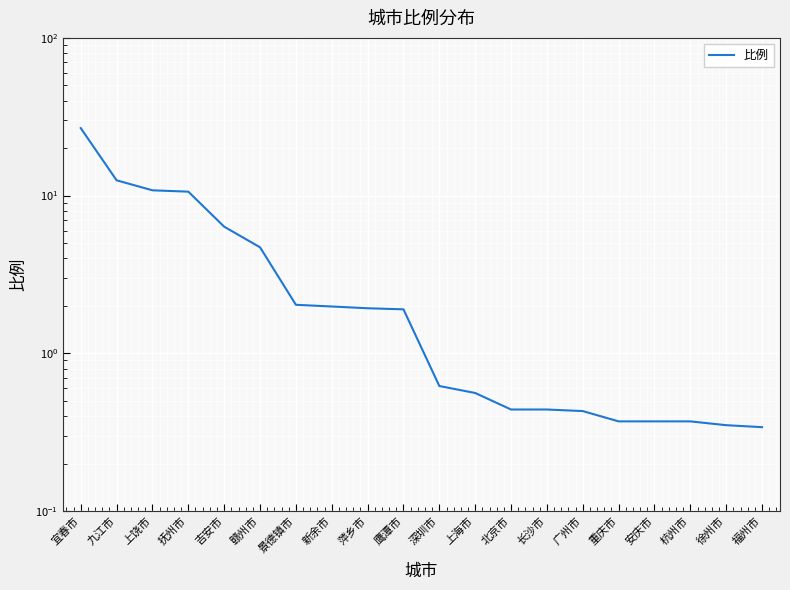

What is the difference between the maximum and minimum values?

26.4